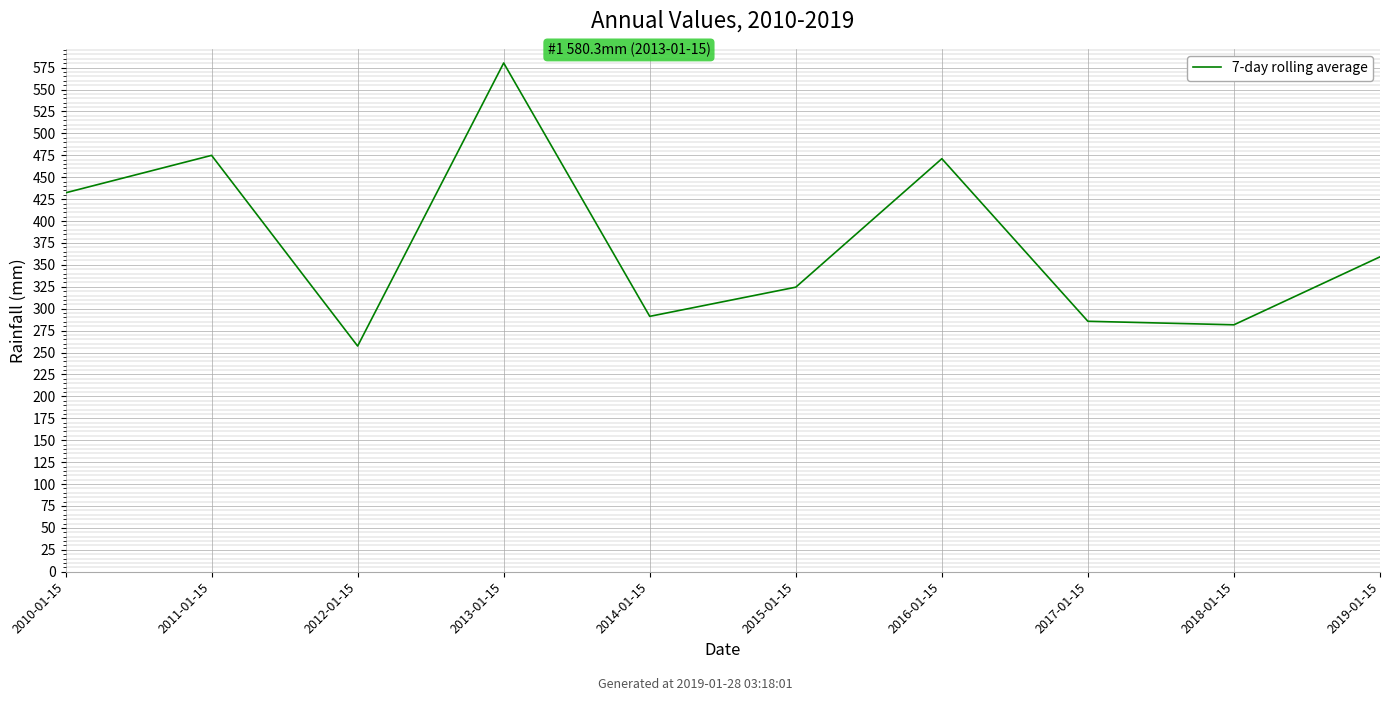

Where is the data nearest to the value 418?

2010-01-15